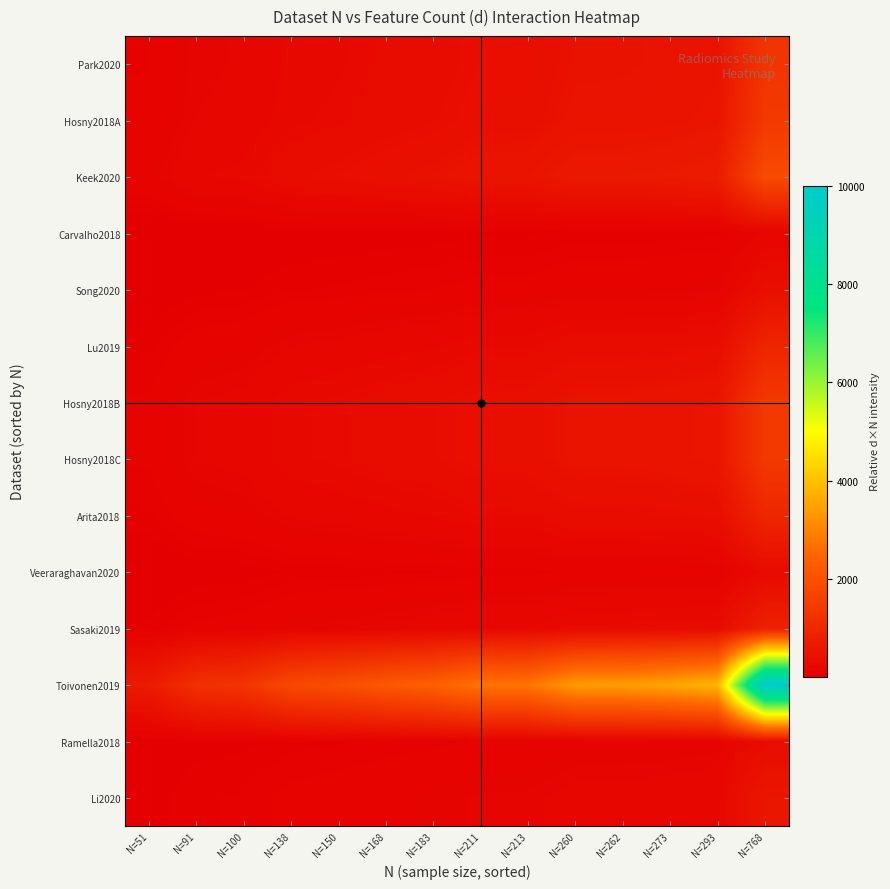

Reading left to right, what are all the values shown in this chart?

Li2020: N=51=37.1	N=91=66.2	N=100=72.7	N=138=100.4	N=150=109.1	N=168=122.2	N=183=133.1	N=211=153.5	N=213=154.9	N=260=189.1	N=262=190.6	N=273=198.6	N=293=213.1	N=768=558.7
Ramella2018: N=51=22.7	N=91=40.5	N=100=44.5	N=138=61.4	N=150=66.8	N=168=74.8	N=183=81.5	N=211=94.0	N=213=94.8	N=260=115.8	N=262=116.7	N=273=121.6	N=293=130.5	N=768=342.0
Toivonen2019: N=51=664.1	N=91=1184.9	N=100=1302.1	N=138=1796.9	N=150=1953.1	N=168=2187.5	N=183=2382.8	N=211=2747.4	N=213=2773.4	N=260=3385.4	N=262=3411.5	N=273=3554.7	N=293=3815.1	N=768=10000.0
Sasaki2019: N=51=54.9	N=91=98.0	N=100=107.7	N=138=148.7	N=150=161.6	N=168=181.0	N=183=197.2	N=211=227.3	N=213=229.5	N=260=280.1	N=262=282.3	N=273=294.1	N=293=315.7	N=768=827.5
Veeraraghavan2020: N=51=18.8	N=91=33.5	N=100=36.8	N=138=50.8	N=150=55.2	N=168=61.9	N=183=67.4	N=211=77.7	N=213=78.4	N=260=95.8	N=262=96.5	N=273=100.5	N=293=107.9	N=768=282.9
Arita2018: N=51=64.0	N=91=114.2	N=100=125.5	N=138=173.2	N=150=188.3	N=168=210.9	N=183=229.7	N=211=264.8	N=213=267.4	N=260=326.3	N=262=328.9	N=273=342.7	N=293=367.8	N=768=964.0
Hosny2018C: N=51=93.9	N=91=167.6	N=100=184.2	N=138=254.1	N=150=276.2	N=168=309.4	N=183=337.0	N=211=388.6	N=213=392.2	N=260=478.8	N=262=482.5	N=273=502.7	N=293=539.6	N=768=1414.3
Hosny2018B: N=51=93.9	N=91=167.6	N=100=184.2	N=138=254.1	N=150=276.2	N=168=309.4	N=183=337.0	N=211=388.6	N=213=392.2	N=260=478.8	N=262=482.5	N=273=502.7	N=293=539.6	N=768=1414.3
Lu2019: N=51=61.5	N=91=109.7	N=100=120.6	N=138=166.4	N=150=180.9	N=168=202.6	N=183=220.6	N=211=254.4	N=213=256.8	N=260=313.5	N=262=315.9	N=273=329.2	N=293=353.3	N=768=926.0
Song2020: N=51=24.8	N=91=44.2	N=100=48.6	N=138=67.0	N=150=72.8	N=168=81.6	N=183=88.9	N=211=102.5	N=213=103.4	N=260=126.3	N=262=127.2	N=273=132.6	N=293=142.3	N=768=372.9
Carvalho2018: N=51=11.0	N=91=19.7	N=100=21.6	N=138=29.8	N=150=32.4	N=168=36.3	N=183=39.6	N=211=45.6	N=213=46.1	N=260=56.2	N=262=56.6	N=273=59.0	N=293=63.4	N=768=166.1
Keek2020: N=51=123.6	N=91=220.6	N=100=242.4	N=138=334.5	N=150=363.6	N=168=407.3	N=183=443.6	N=211=511.5	N=213=516.4	N=260=630.3	N=262=635.1	N=273=661.8	N=293=710.3	N=768=1861.8
Hosny2018A: N=51=93.9	N=91=167.6	N=100=184.2	N=138=254.1	N=150=276.2	N=168=309.4	N=183=337.0	N=211=388.6	N=213=392.2	N=260=478.8	N=262=482.5	N=273=502.7	N=293=539.6	N=768=1414.3
Park2020: N=51=87.9	N=91=156.9	N=100=172.4	N=138=237.9	N=150=258.6	N=168=289.7	N=183=315.5	N=211=363.8	N=213=367.3	N=260=448.3	N=262=451.8	N=273=470.7	N=293=505.2	N=768=1324.2